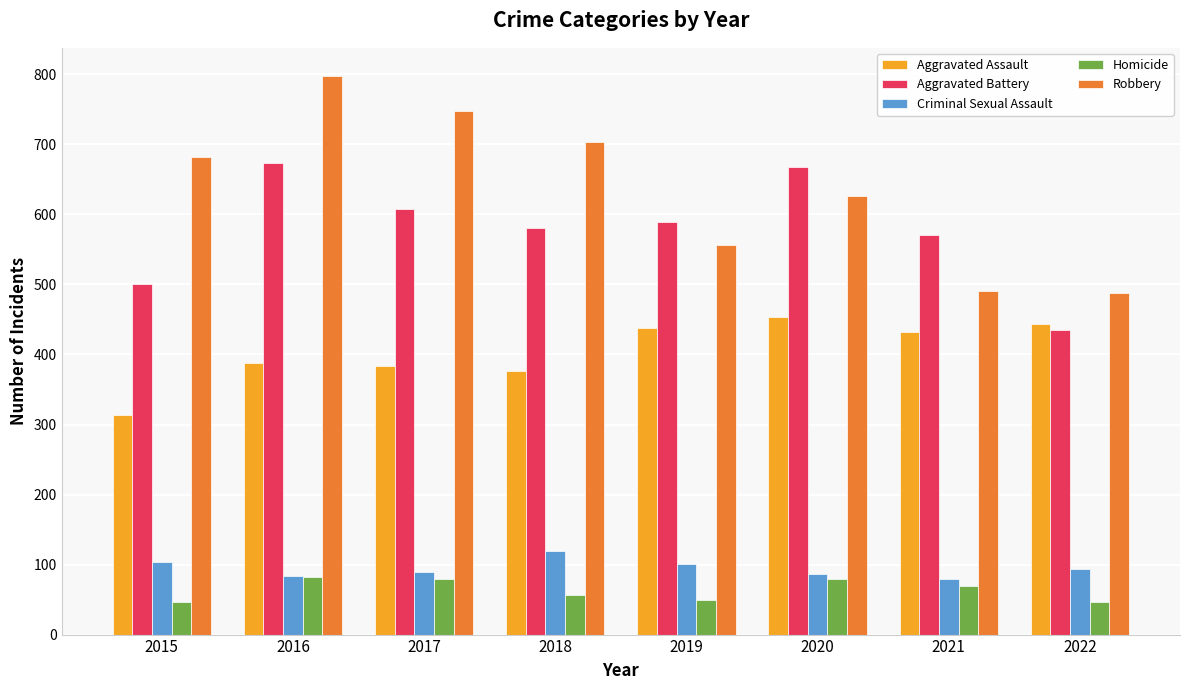

At which label does Criminal Sexual Assault first exceed 93?

2015